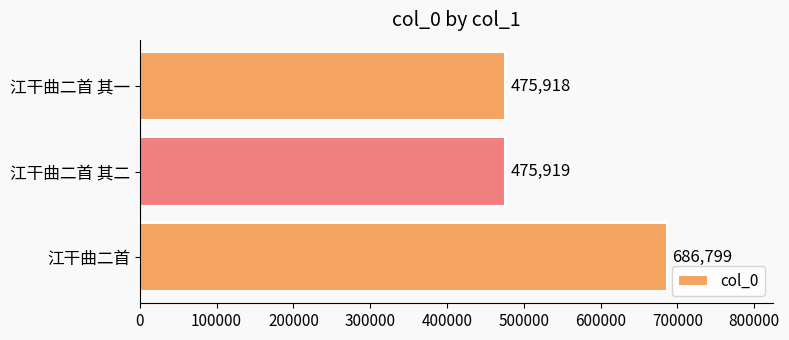

Which label corresponds to the smallest value in the chart?

江干曲二首 其一